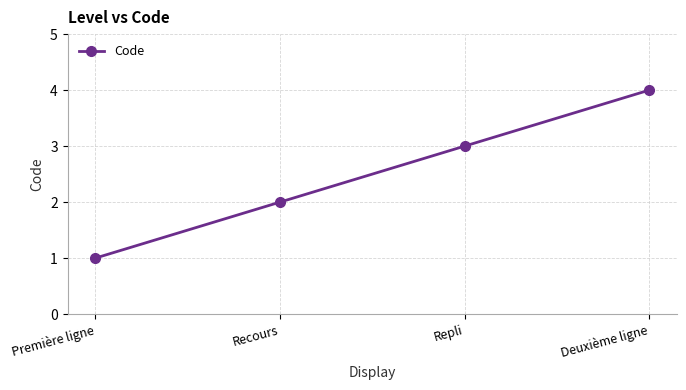

What is the ratio of the value at Recours to the value at Deuxième ligne?

0.5